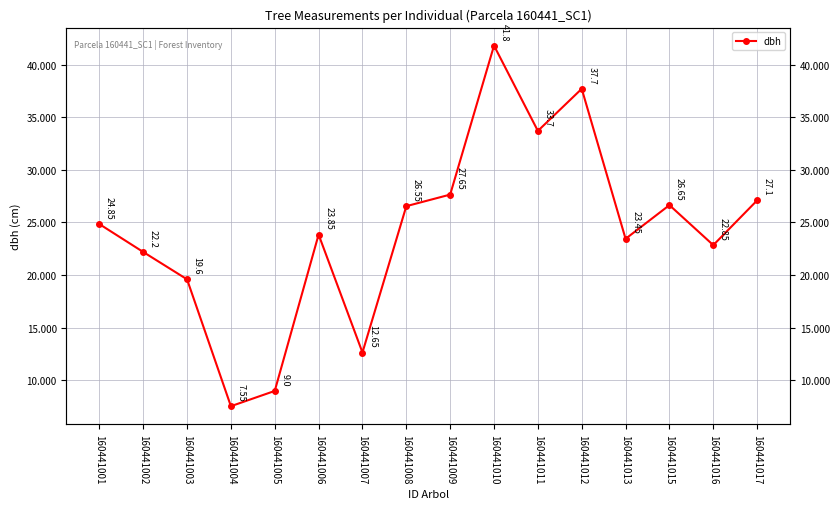

Reading left to right, transcribe all the data shown in this chart.

24.9	22.2	19.6	7.5	9.0	23.9	12.7	26.6	27.6	41.8	33.7	37.7	23.4	26.6	22.9	27.1